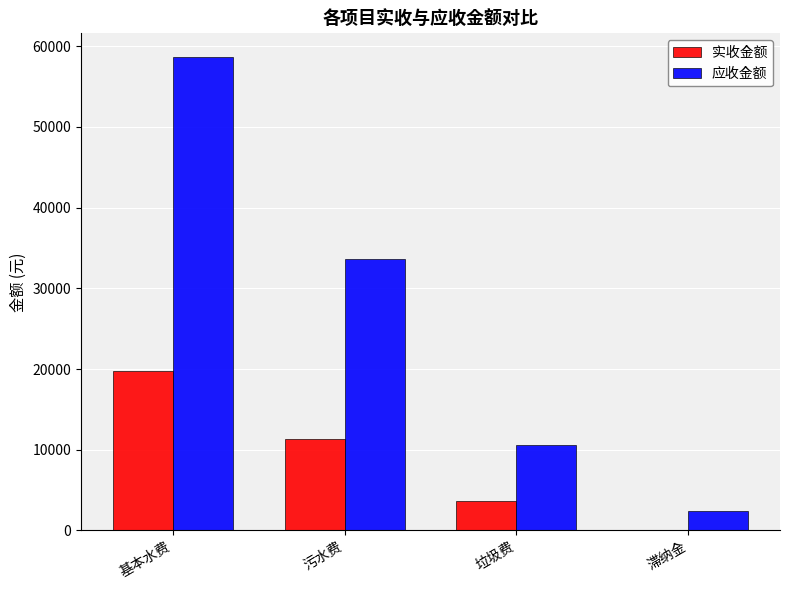

Between 基本水费 and 垃圾费, which series saw the biggest shift?

应收金额